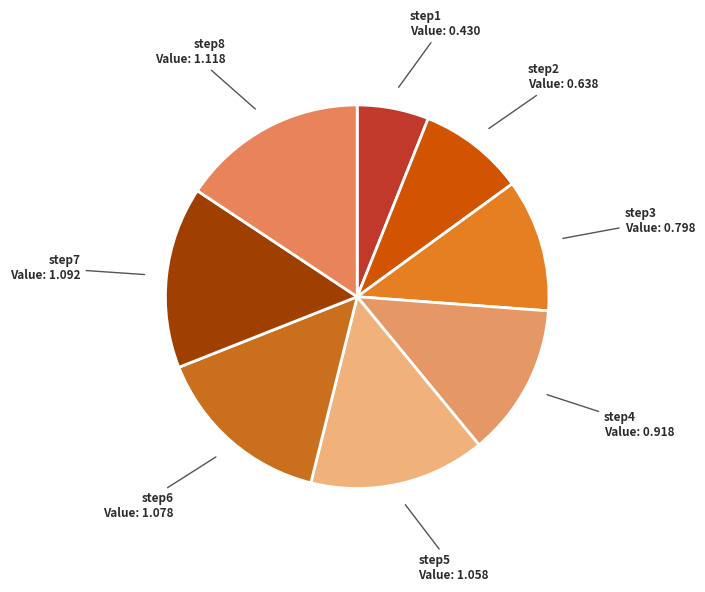

Approximately how many times larger is the value at step1 compared to step5?

0.4